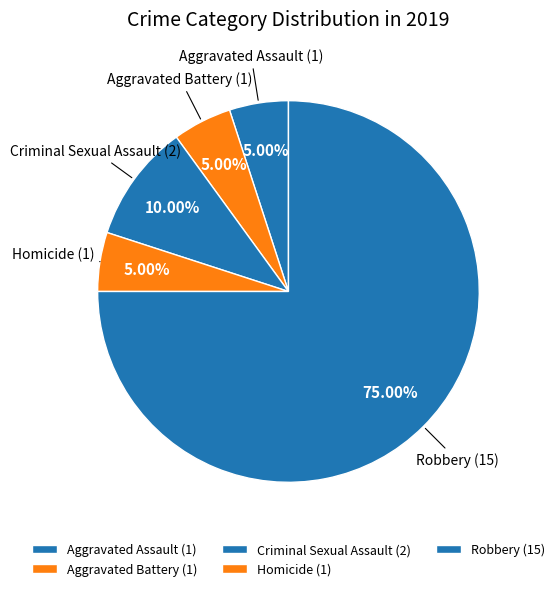

What percentage do Robbery and Aggravated Assault together represent?

80.0%